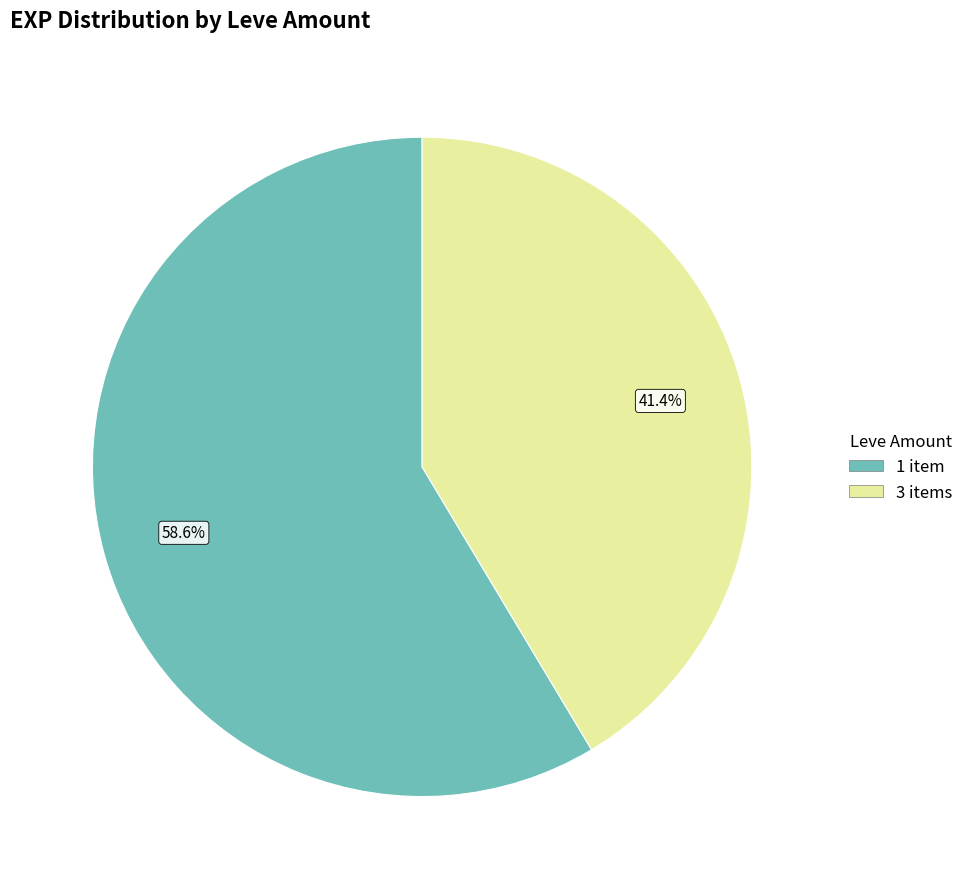

Is there any slice that represents more than half of the pie?

Yes